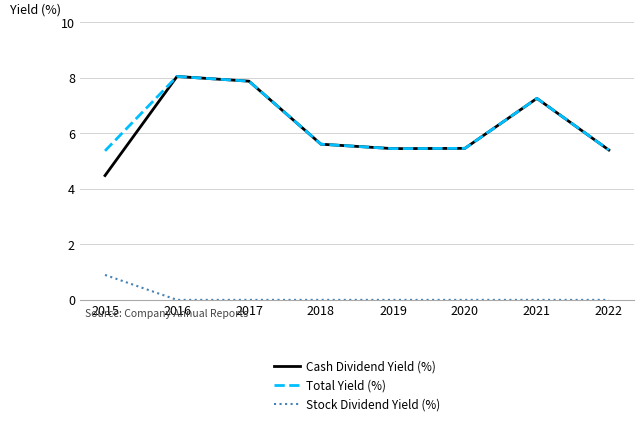

Which series has the largest range (max minus min)?

Cash Dividend Yield (%)